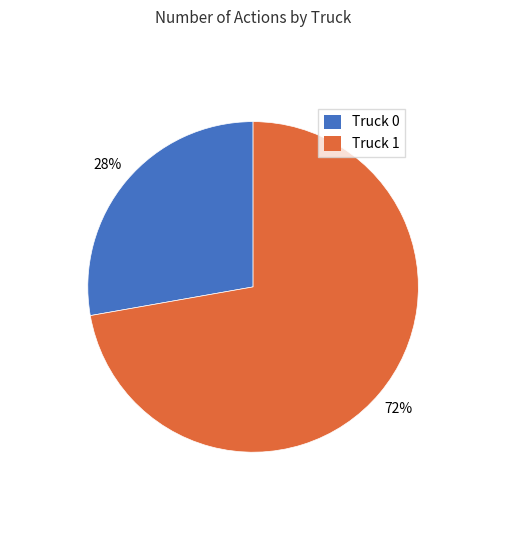

Count the number of slices in the pie.

2